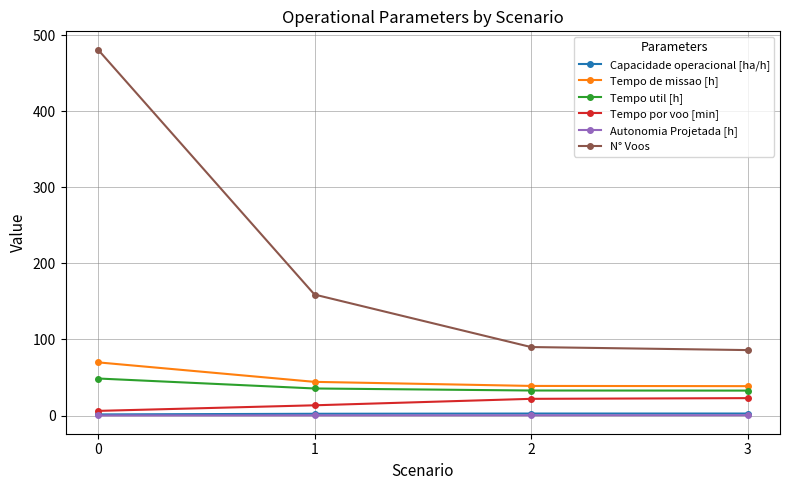

What is the value of the Capacidade operacional [ha/h] point at the 4th from the left?

2.6